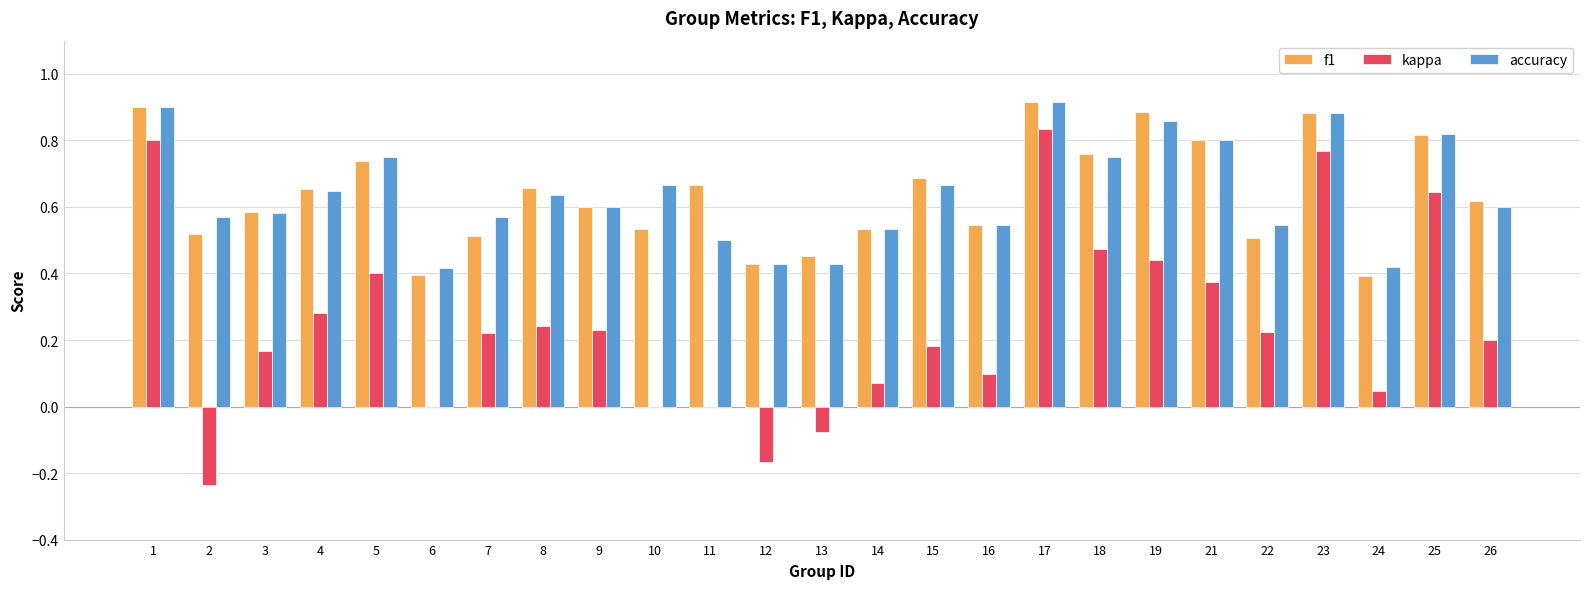

Which series has the widest spread of values?

kappa